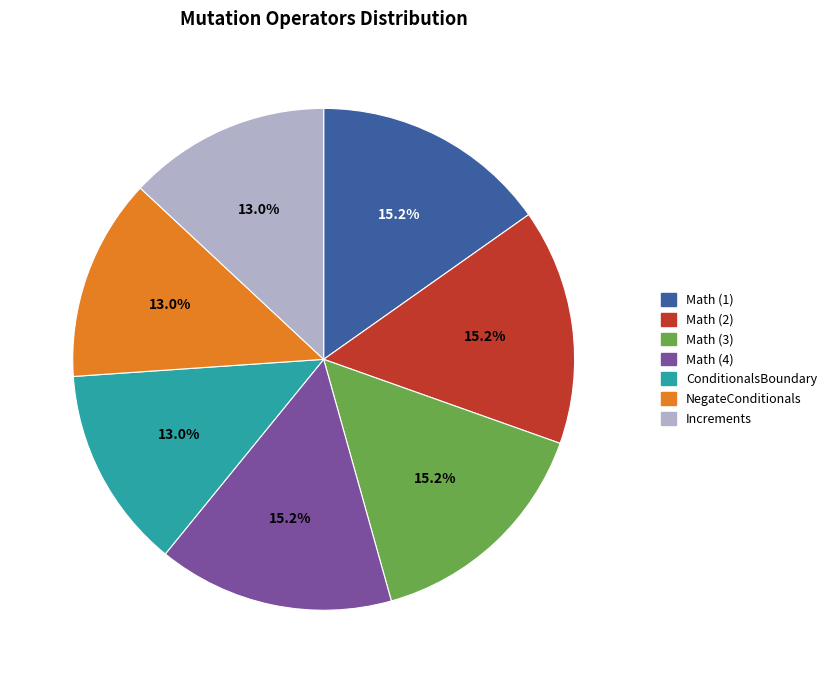

Is there a majority slice in this chart?

No